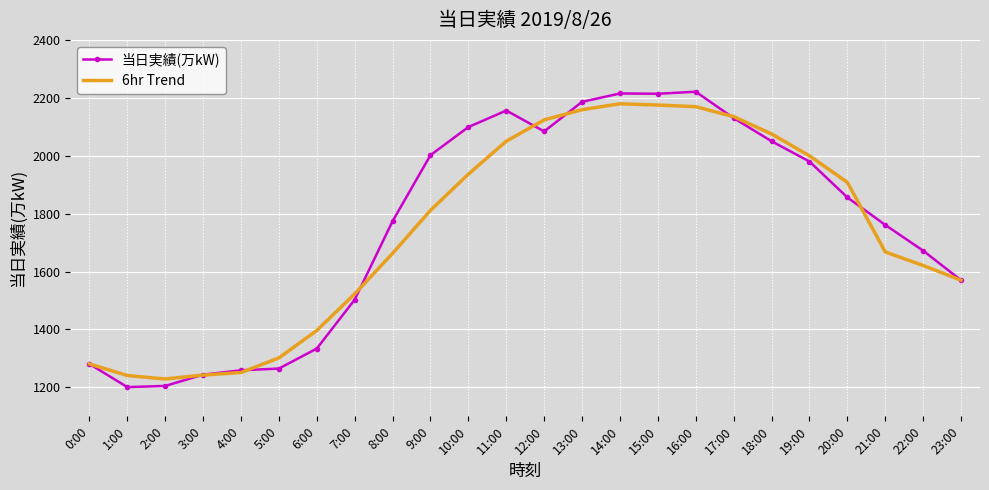

What is the difference between the 当日実績(万kW) values at 16:00 and 8:00?

447.0